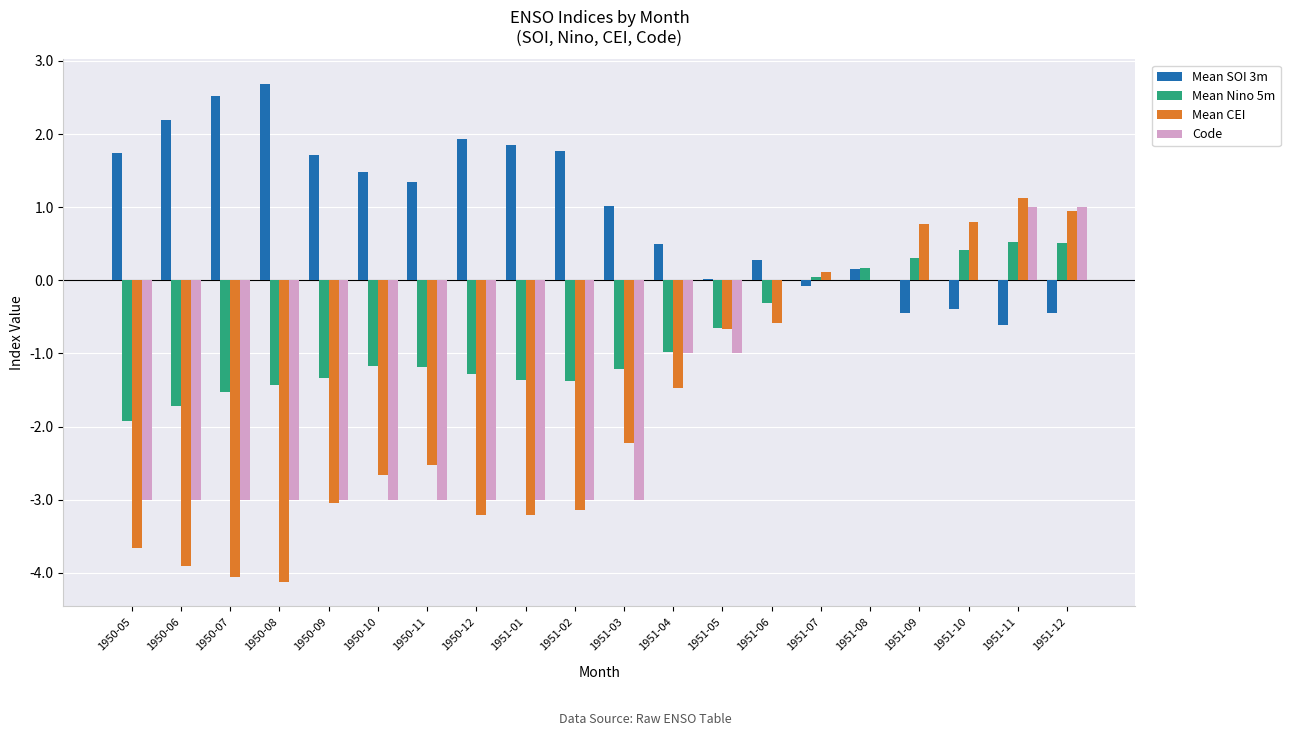

Where does the Mean CEI series first go above -2?

1951-04